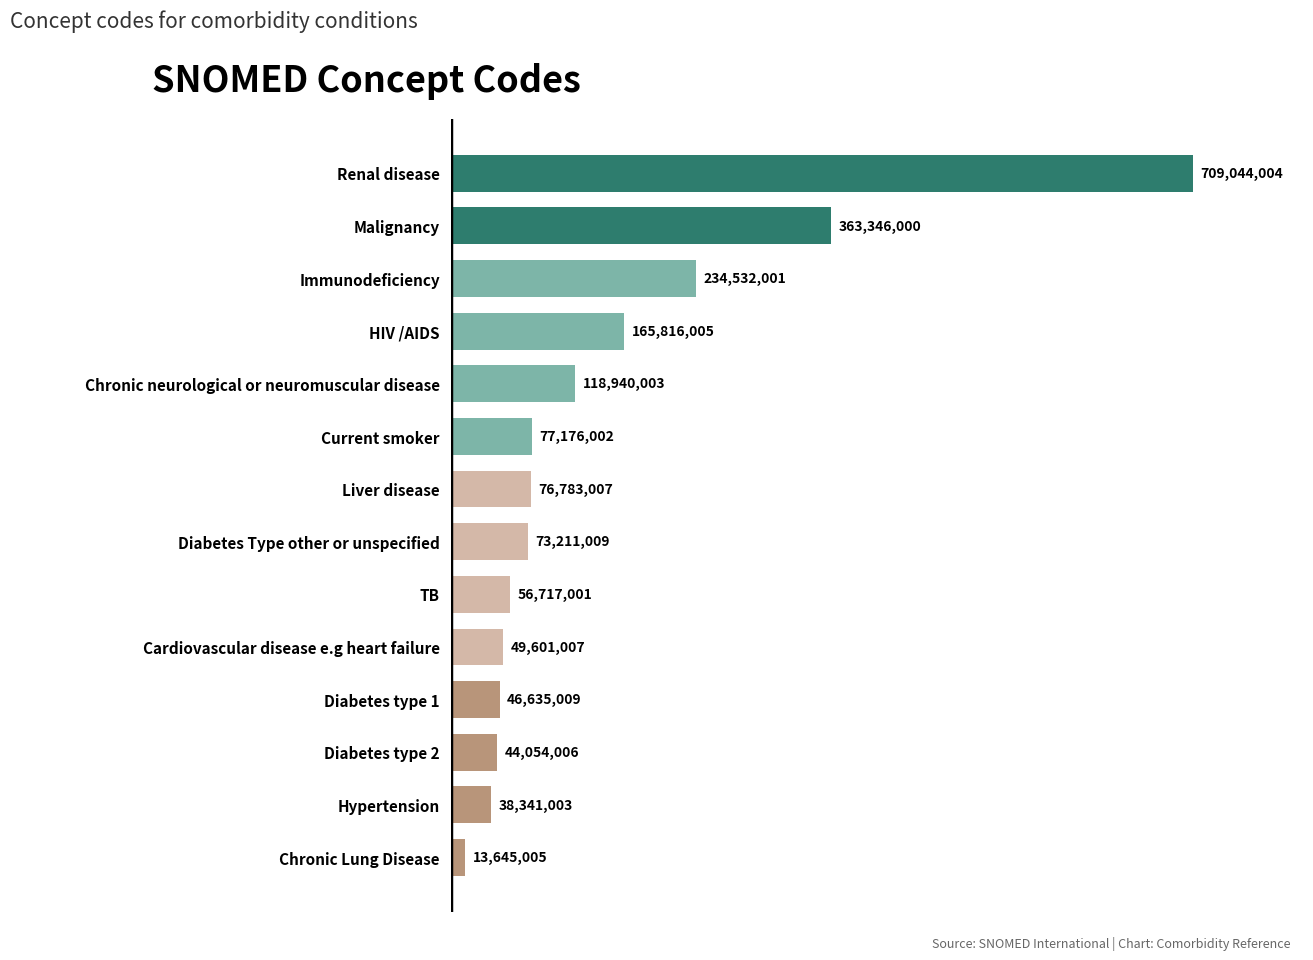

The chart shows a value of 165816005 at HIV /AIDS. True or false?

True